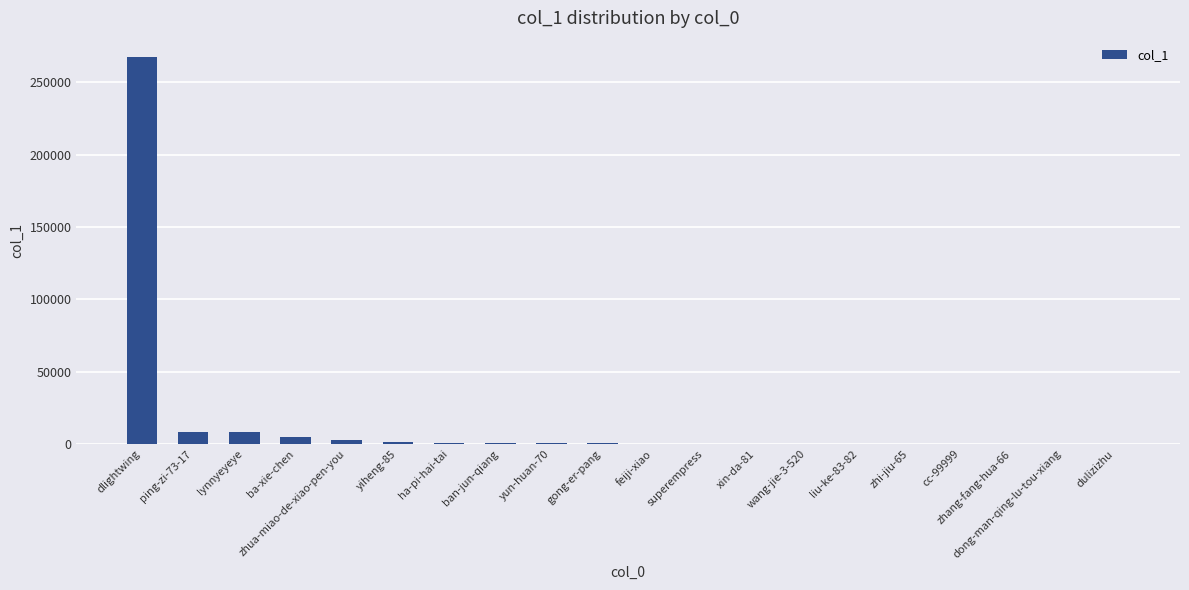

The value at lynnyeyeye is 8270. True or false?

True